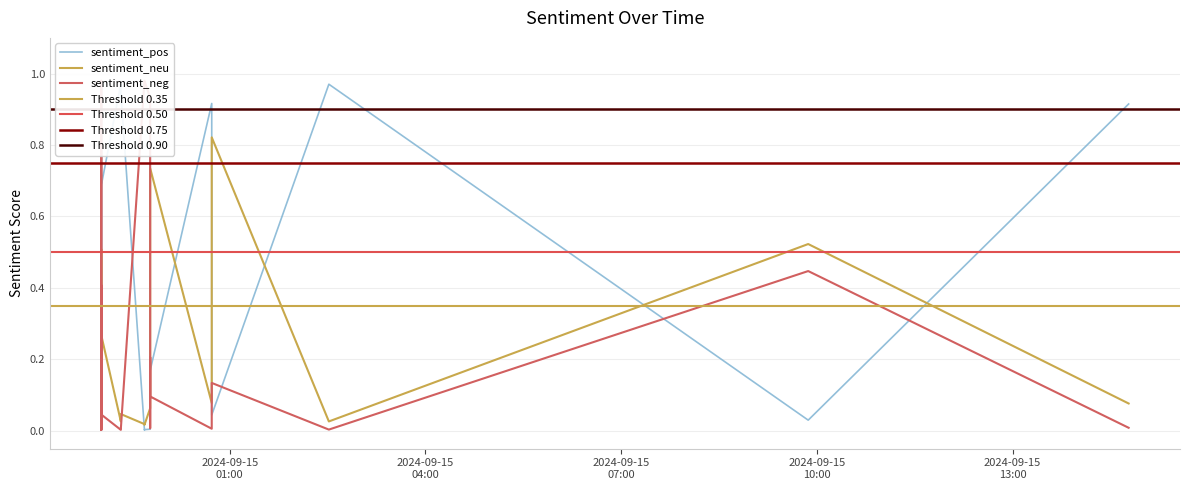

Which series has the largest total across all categories?

sentiment_pos